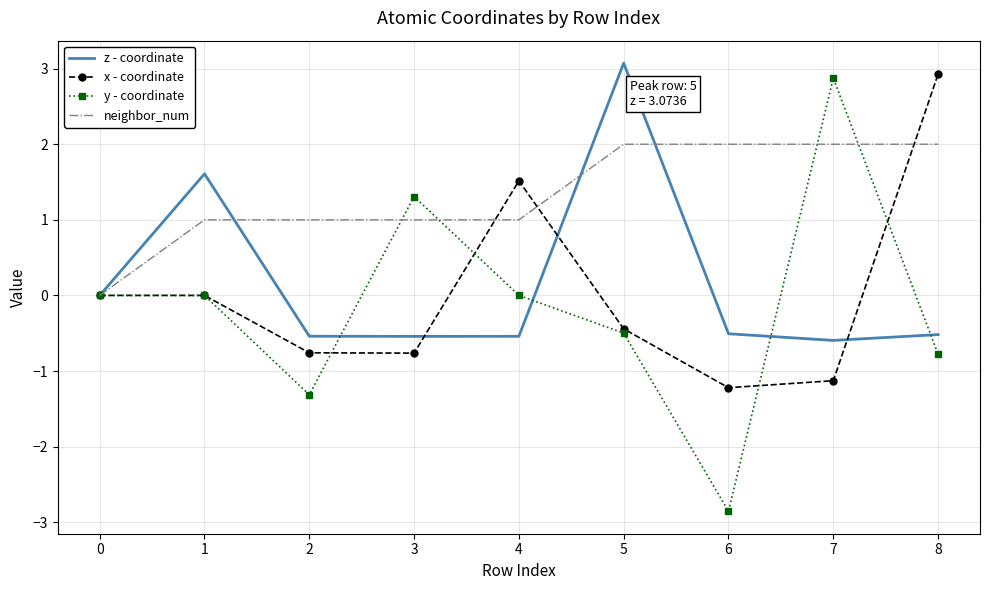

What is the sum of all x - coordinate values?

0.1